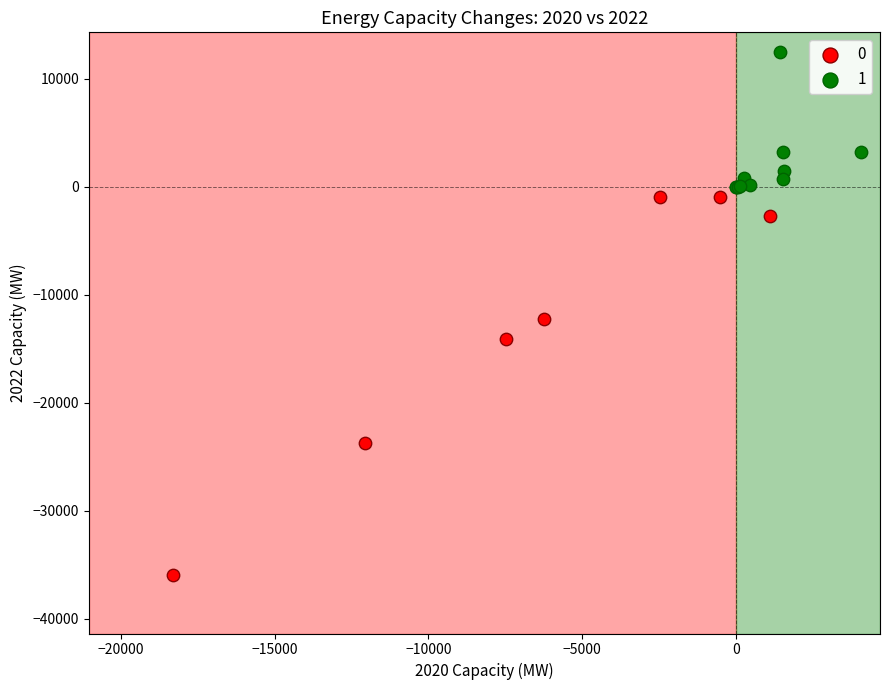

Which series has the widest spread of Y values?

0